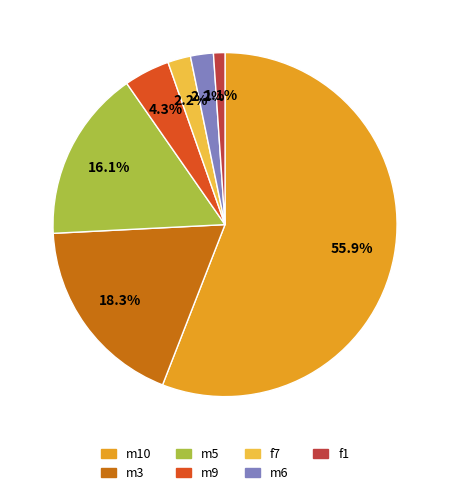

The m9 slice represents 4% of the pie. True or false?

True